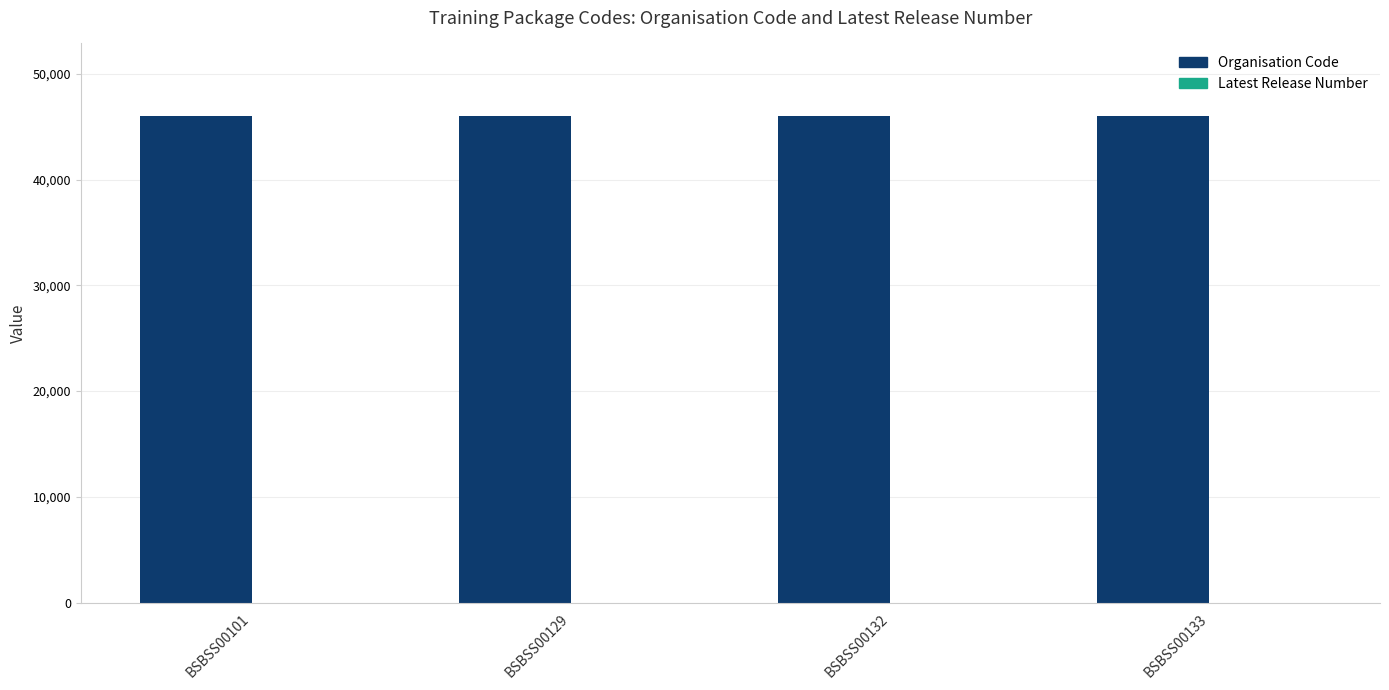

What is the maximum value shown in the chart?

45982